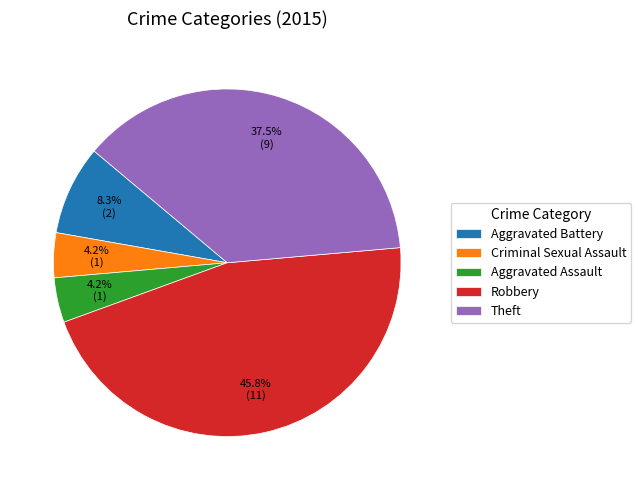

What percentage is NOT represented by Theft?

62.5%